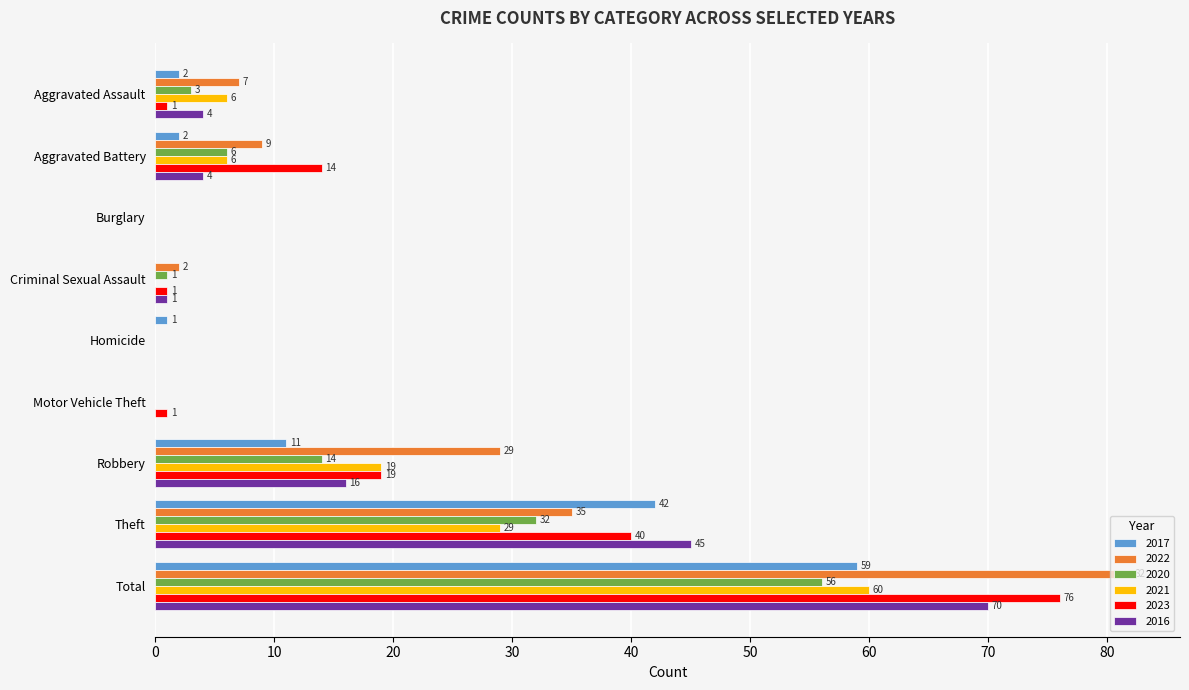

The 2020 series shows 56 at Total. True or false?

True